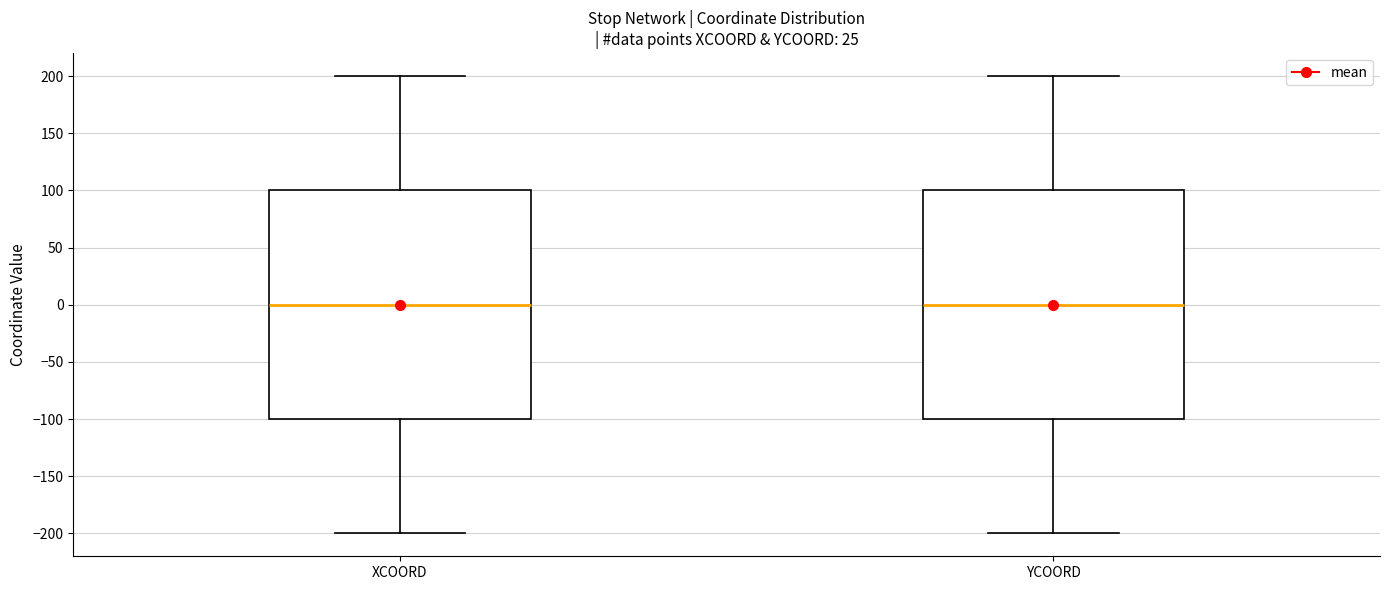

Where does the median line of the box for YCOORD sit on the y-axis? The values are not printed on the chart, so give them approximately, as read against the axis.

0